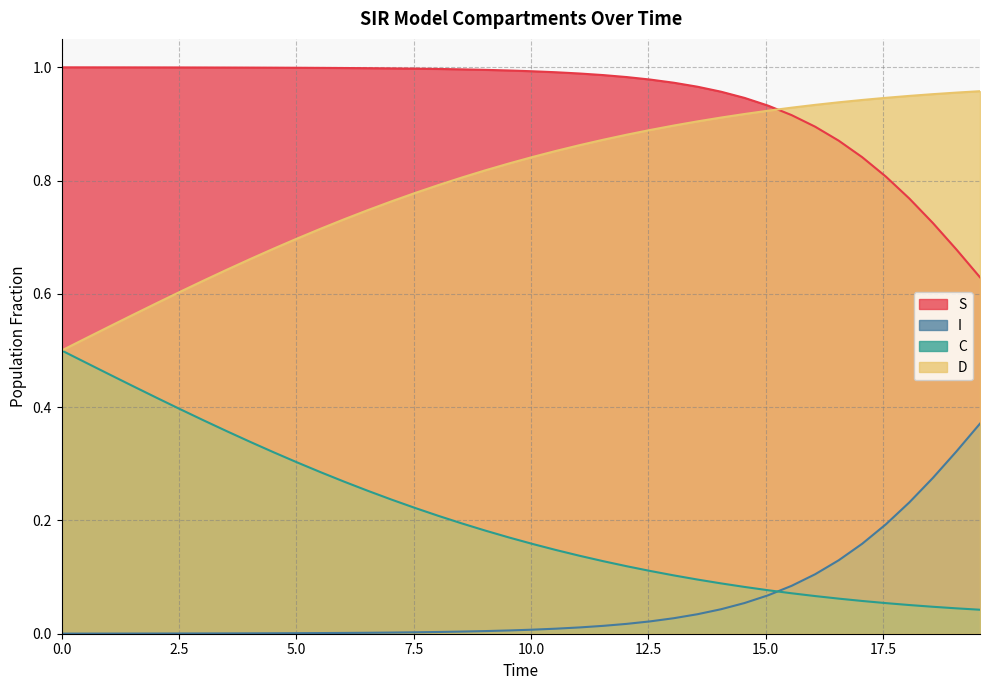

Which series has the largest total across all categories?

S